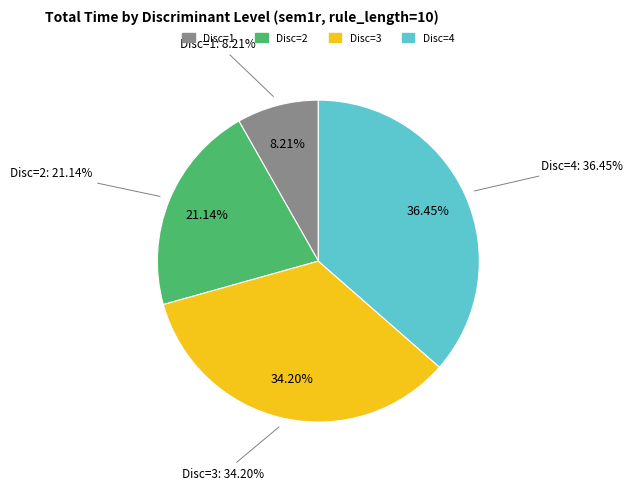

Between Disc=1 and Disc=3, which is larger?

Disc=3